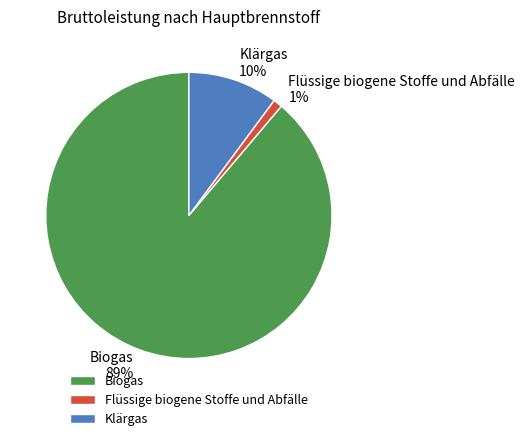

Is the sum of Flüssige biogene Stoffe und Abfälle and Klärgas greater than half?

No